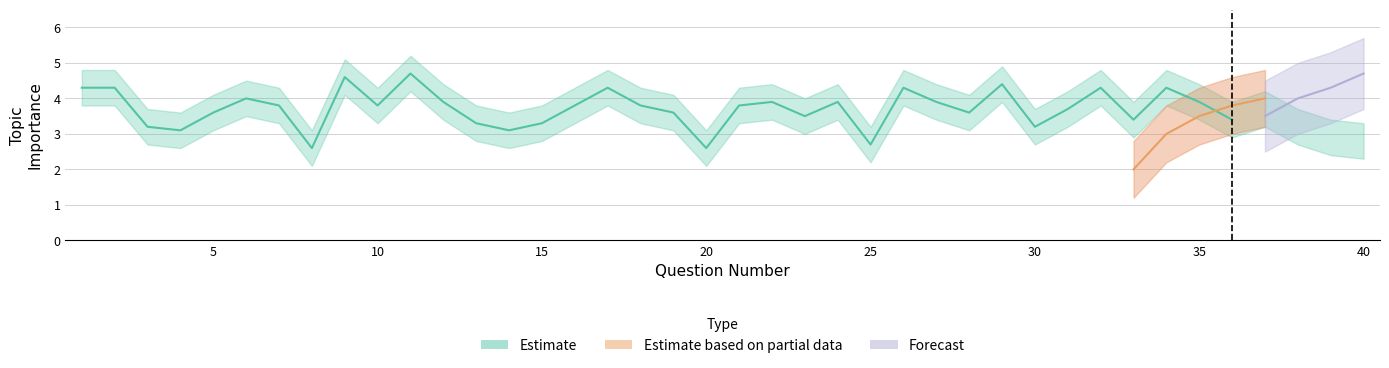

Where is the first local minimum for Estimate?

4